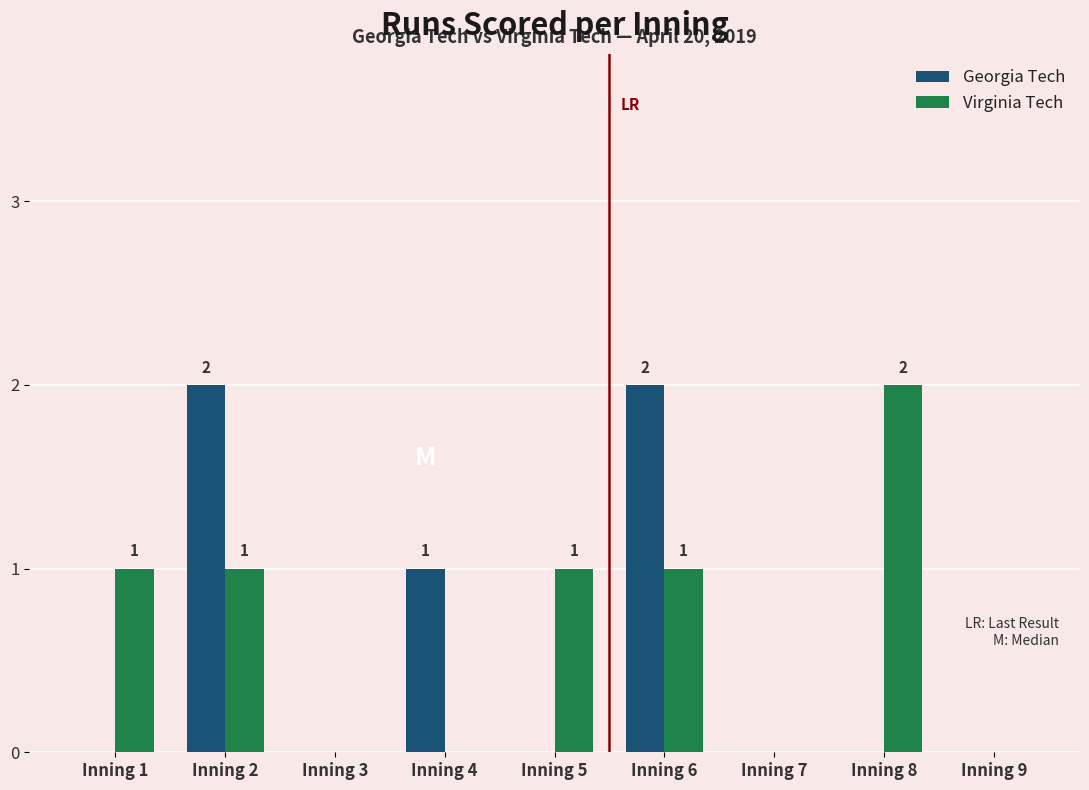

Reading left to right, list all the values displayed in this chart.

Georgia Tech: Inning 1=0	Inning 2=2	Inning 3=0	Inning 4=1	Inning 5=0	Inning 6=2	Inning 7=0	Inning 8=0	Inning 9=0
Virginia Tech: Inning 1=1	Inning 2=1	Inning 3=0	Inning 4=0	Inning 5=1	Inning 6=1	Inning 7=0	Inning 8=2	Inning 9=0